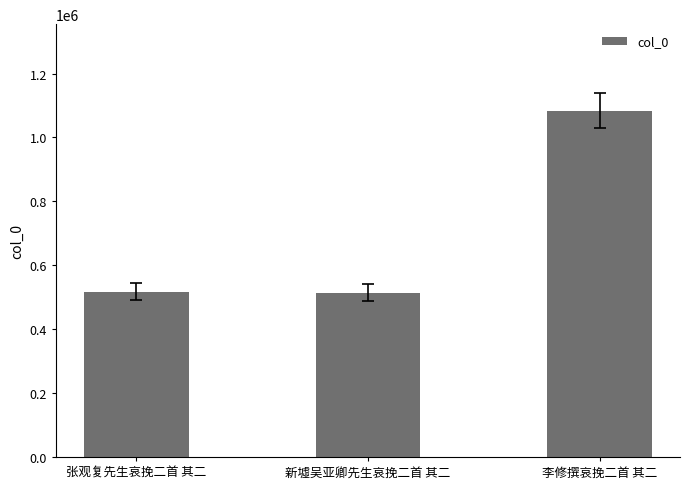

Approximately how many times larger is the value at 张观复先生哀挽二首 其二 compared to 李修撰哀挽二首 其二?

0.5